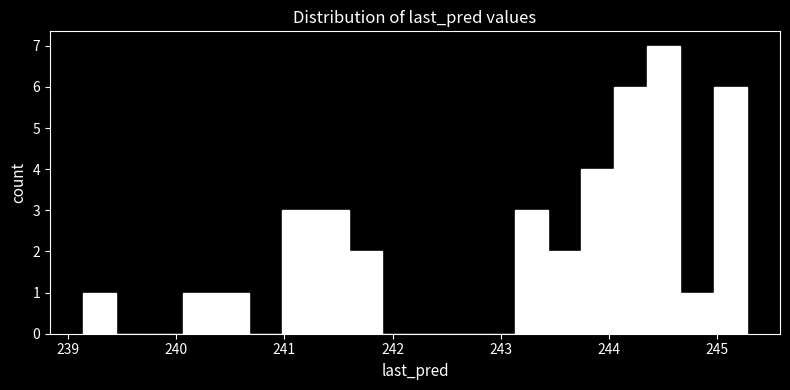

Around what value on the x-axis is the tallest bar? Give the approximate position of its centre, as read against the axis.

244.5